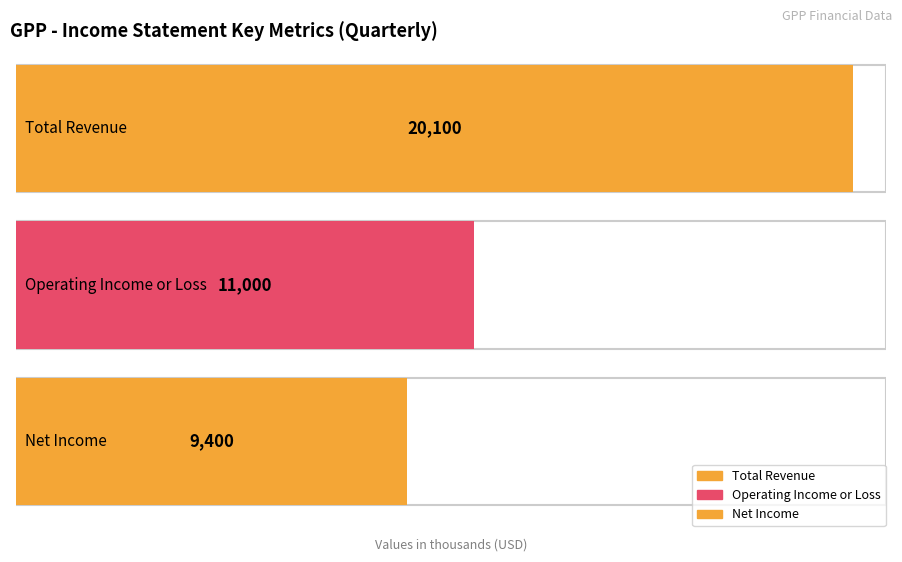

At 2022-06-30, list the series in order from smallest to largest.

Net Income, Operating Income or Loss, Total Revenue